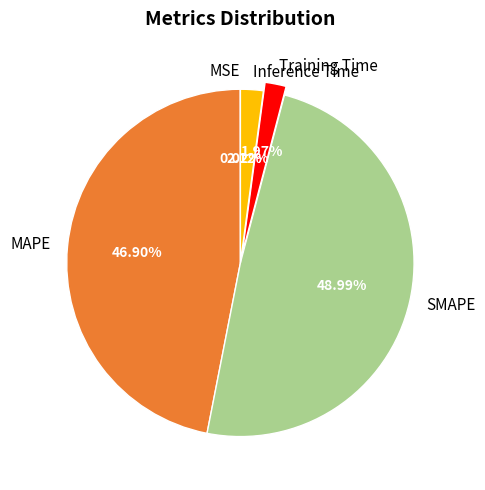

Which category has the biggest portion of the pie?

SMAPE